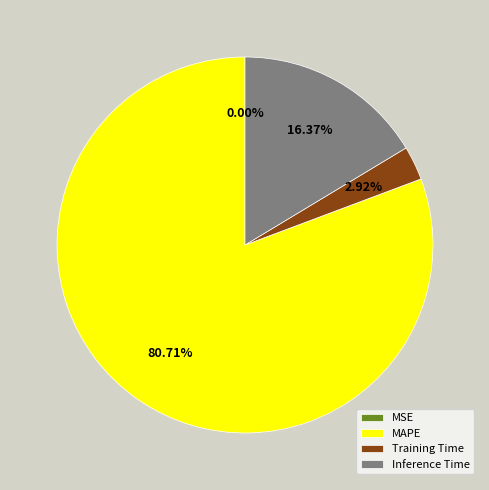

Is the sum of MAPE and Training Time greater than half?

Yes